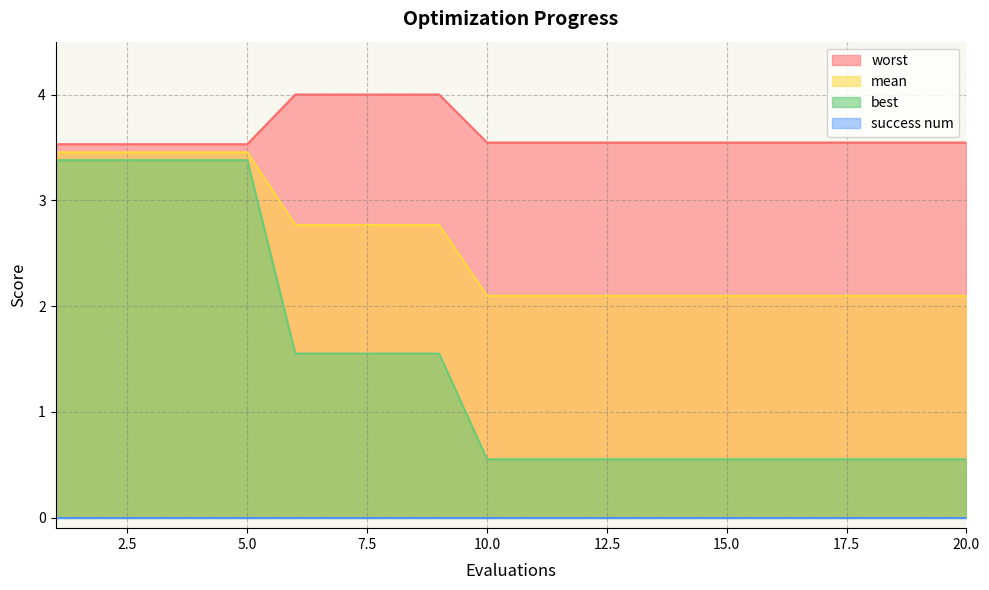

Which series has the widest spread of values?

best